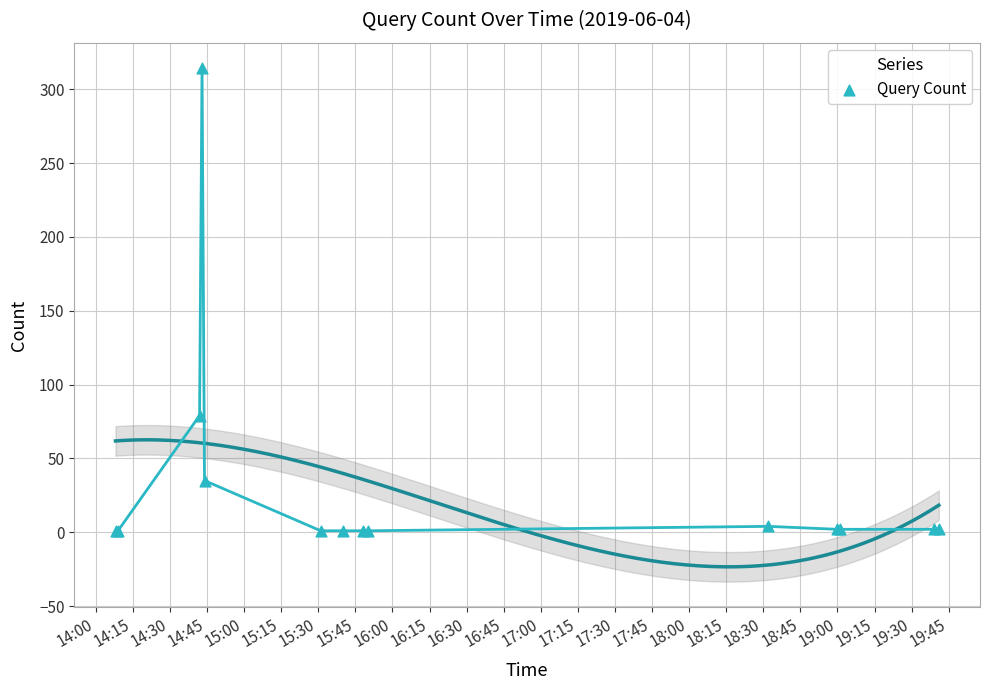

What Y value in the scatter plot is closest to 157?

79